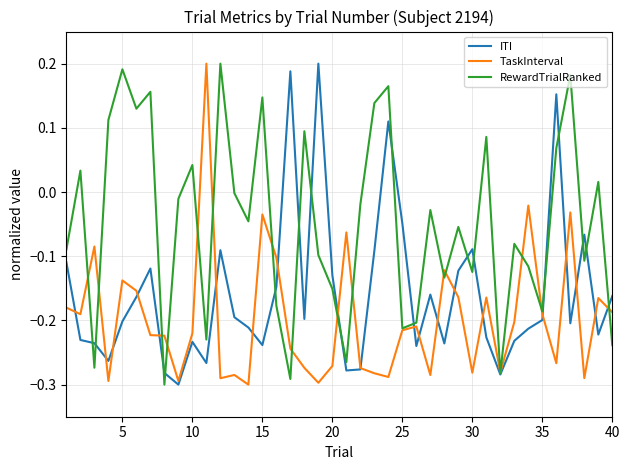

Which series has the largest total across all categories?

RewardTrialRanked